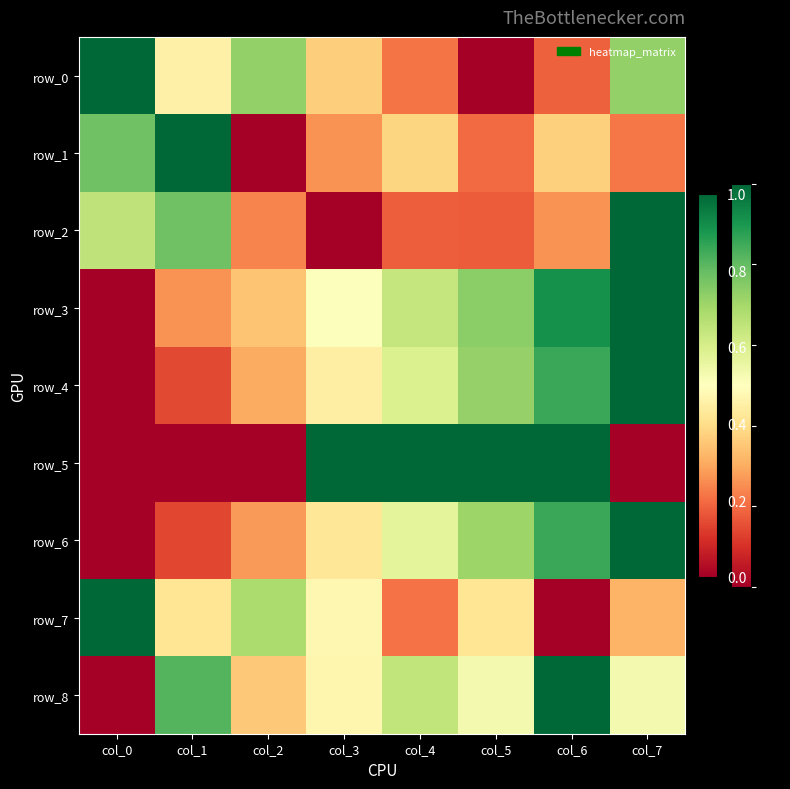

Reading left to right, transcribe all the data shown in this chart.

row_0: 1.0	0.5	0.7	0.4	0.2	0.0	0.2	0.7
row_1: 0.8	1.0	0.0	0.3	0.4	0.2	0.4	0.2
row_2: 0.6	0.8	0.2	0.0	0.2	0.2	0.3	1.0
row_3: 0.0	0.3	0.3	0.5	0.6	0.7	0.9	1.0
row_4: 0.0	0.1	0.3	0.4	0.6	0.7	0.9	1.0
row_5: 0.0	0.0	0.0	1.0	1.0	1.0	1.0	0.0
row_6: 0.0	0.1	0.3	0.4	0.6	0.7	0.9	1.0
row_7: 1.0	0.4	0.7	0.5	0.2	0.4	0.0	0.3
row_8: 0.0	0.8	0.4	0.5	0.6	0.5	1.0	0.5